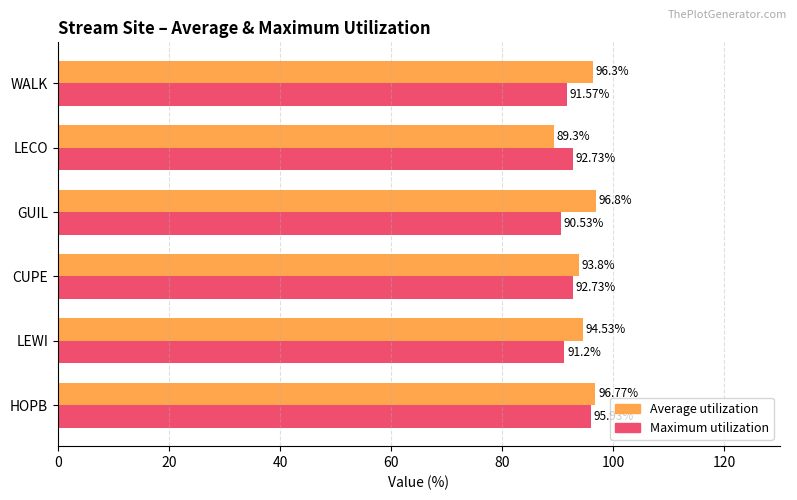

What is the difference between the highest and lowest values at WALK?

4.7